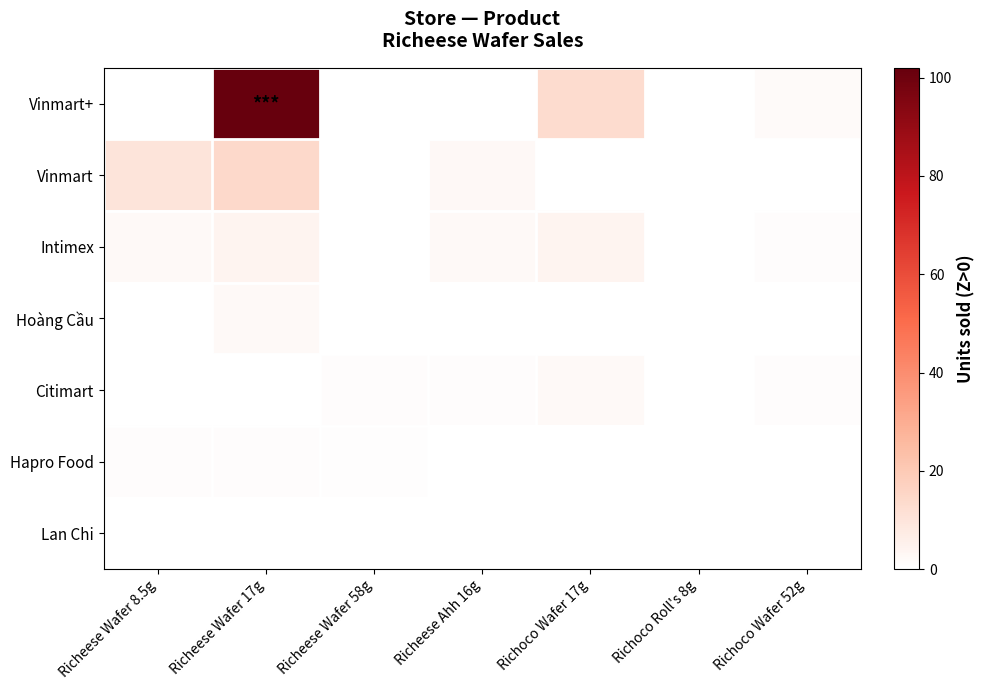

Reading left to right, extract all data points from this chart.

Vinmart+: Richeese Wafer 8.5g=0.0	Richeese Wafer 17g=102.0	Richeese Wafer 58g=0.0	Richeese Ahh 16g=0.0	Richoco Wafer 17g=13.0	Richoco Roll's 8g=0.0	Richoco Wafer 52g=1.6
Vinmart: Richeese Wafer 8.5g=10.0	Richeese Wafer 17g=14.0	Richeese Wafer 58g=0.0	Richeese Ahh 16g=2.5	Richoco Wafer 17g=0.0	Richoco Roll's 8g=0.0	Richoco Wafer 52g=0.0
Intimex: Richeese Wafer 8.5g=2.0	Richeese Wafer 17g=4.0	Richeese Wafer 58g=0.0	Richeese Ahh 16g=2.0	Richoco Wafer 17g=4.0	Richoco Roll's 8g=0.0	Richoco Wafer 52g=1.0
Hoàng Cầu: Richeese Wafer 8.5g=0.0	Richeese Wafer 17g=2.0	Richeese Wafer 58g=0.0	Richeese Ahh 16g=0.0	Richoco Wafer 17g=0.0	Richoco Roll's 8g=0.0	Richoco Wafer 52g=0.0
Citimart: Richeese Wafer 8.5g=0.0	Richeese Wafer 17g=0.0	Richeese Wafer 58g=1.0	Richeese Ahh 16g=1.0	Richoco Wafer 17g=2.0	Richoco Roll's 8g=0.0	Richoco Wafer 52g=1.0
Hapro Food: Richeese Wafer 8.5g=1.0	Richeese Wafer 17g=1.0	Richeese Wafer 58g=0.5	Richeese Ahh 16g=0.0	Richoco Wafer 17g=0.0	Richoco Roll's 8g=0.0	Richoco Wafer 52g=0.0
Lan Chi: Richeese Wafer 8.5g=0.0	Richeese Wafer 17g=0.0	Richeese Wafer 58g=0.0	Richeese Ahh 16g=0.0	Richoco Wafer 17g=0.0	Richoco Roll's 8g=0.0	Richoco Wafer 52g=0.0